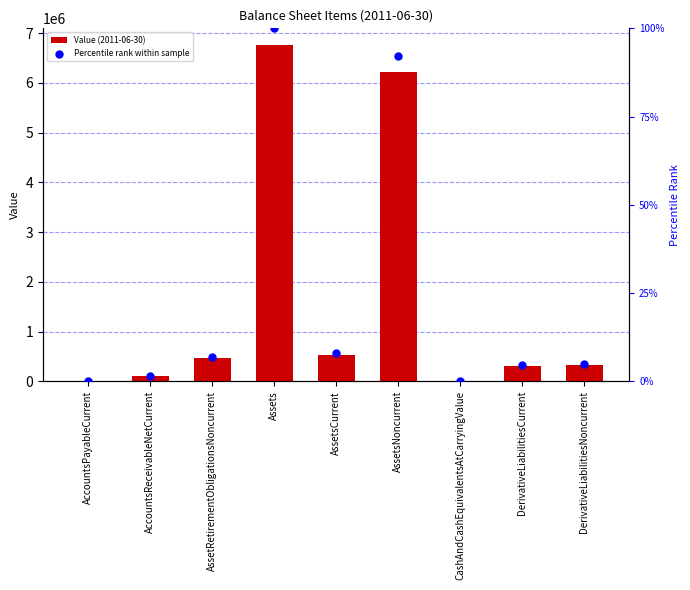

Which series has the widest spread of Y values?

Percentile rank within sample